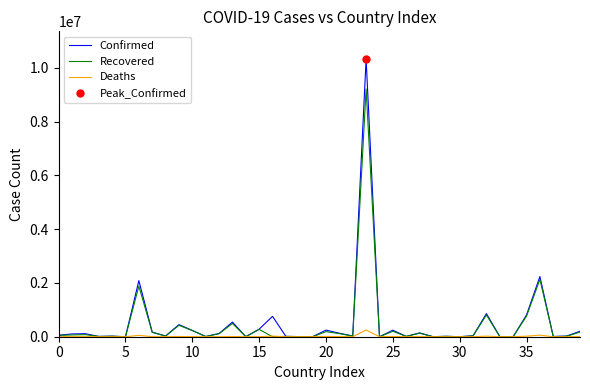

Is it true that Recovered equals 493798 at 13?

True